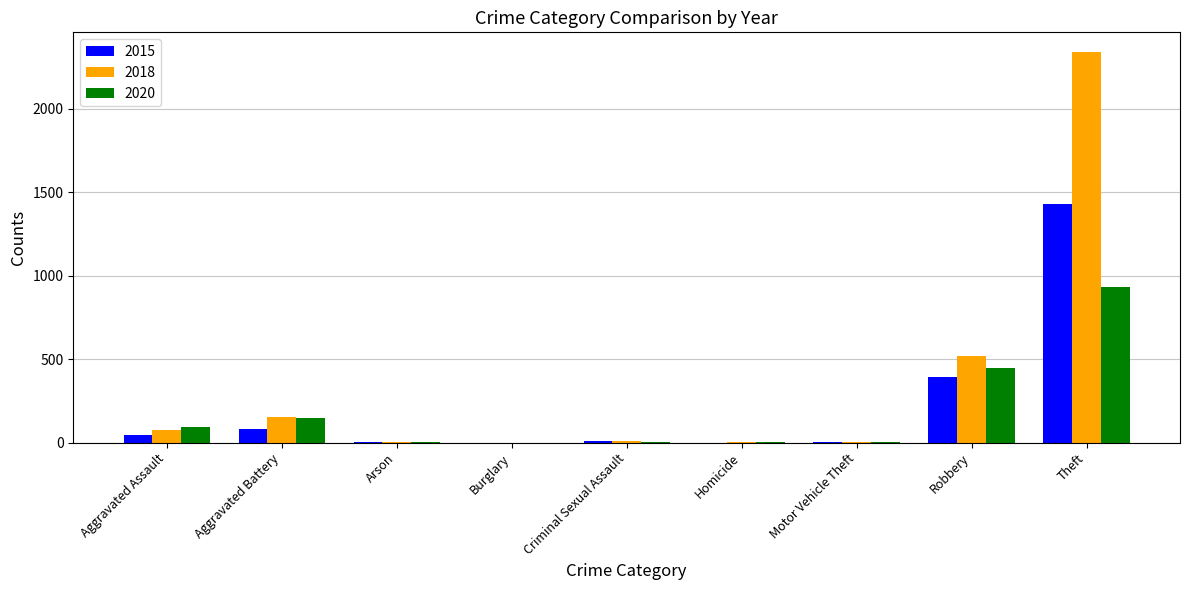

What is the spread (max minus min) of values at Arson?

2